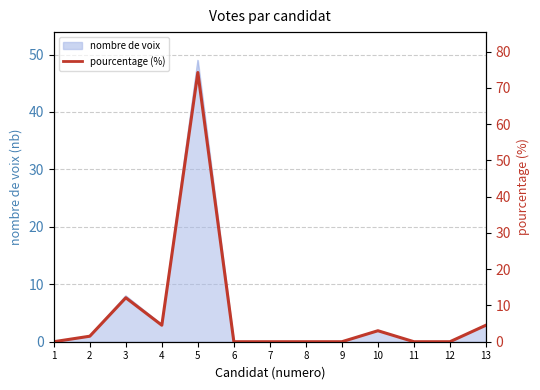

The value at 3 is 4.3. True or false?

False